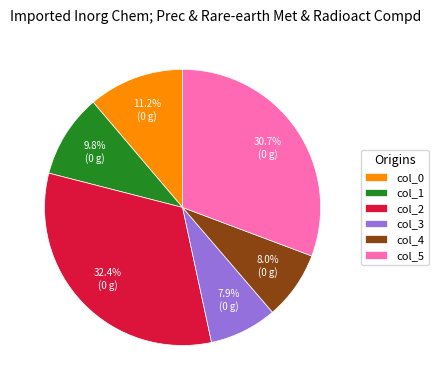

What percentage do col_5 and col_1 together represent?

40.5%